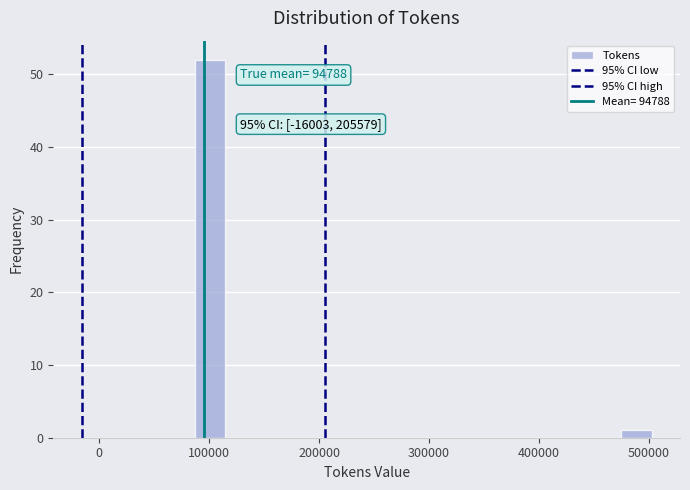

Around what value on the x-axis is the tallest bar? Give the approximate position of its centre, as read against the axis.

100000